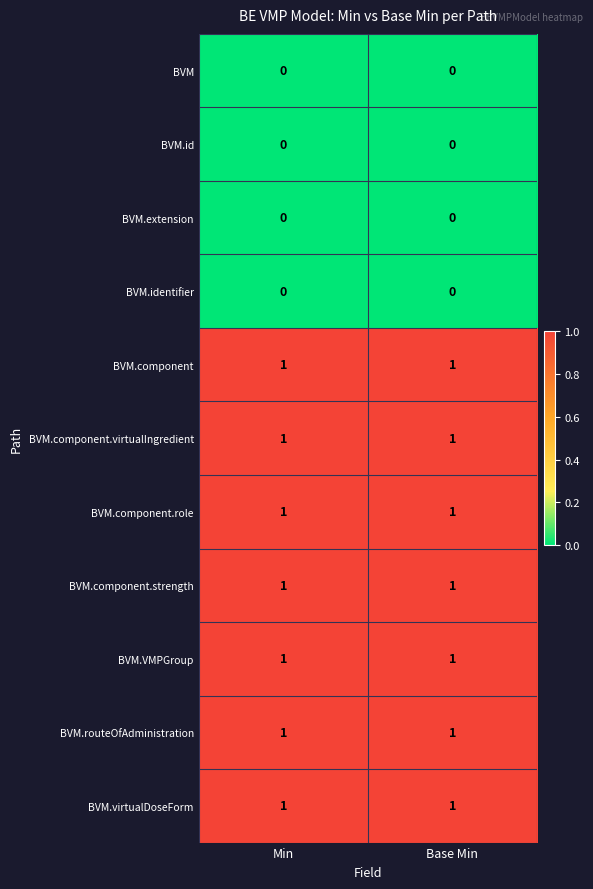

Is the value of BVM.VMPGroup at Base Min greater than the value of BVM.identifier at Base Min?

Yes